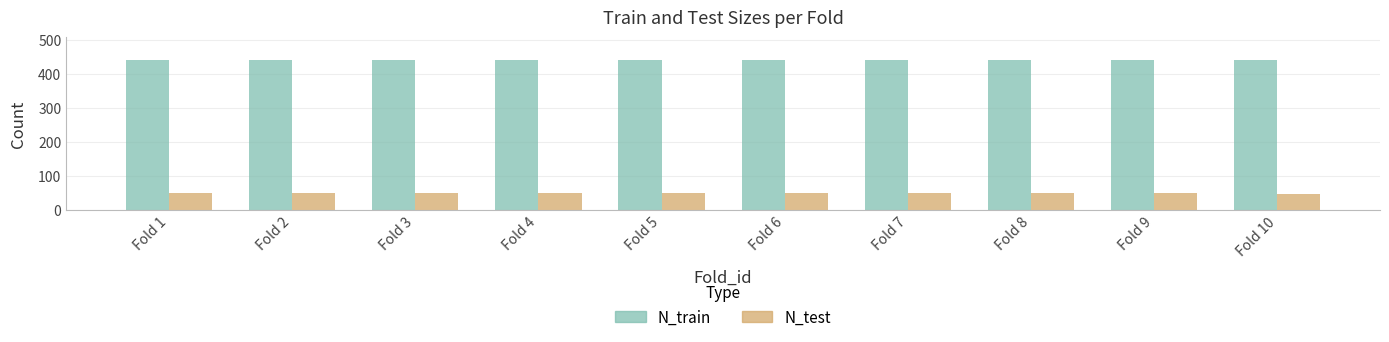

What is the value of the N_train bar at the 2nd from the left?

440